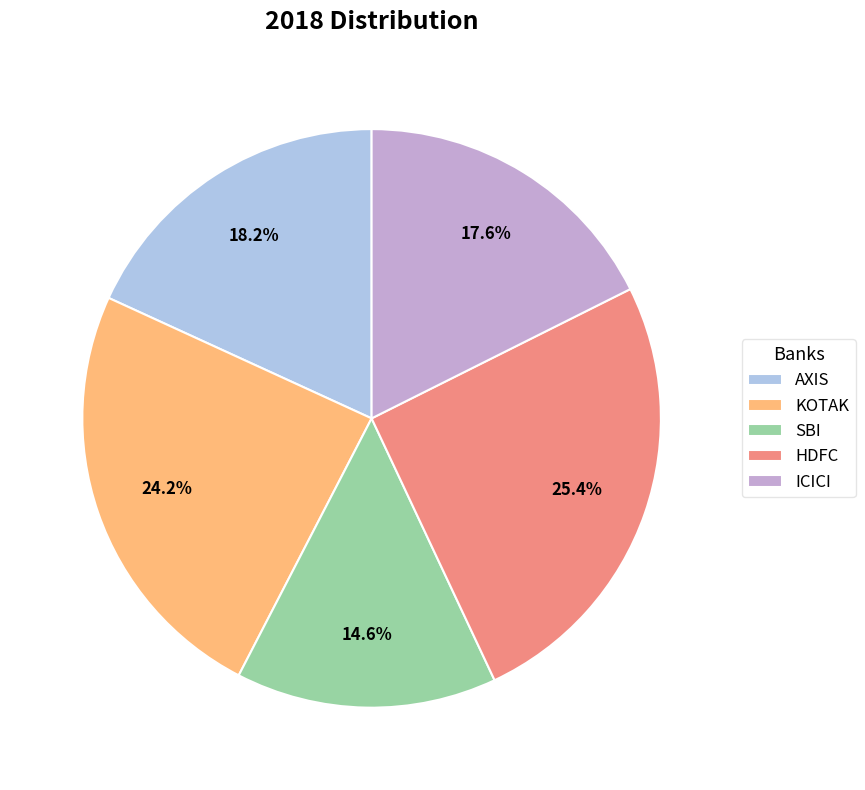

Which has a higher value, HDFC or KOTAK?

HDFC